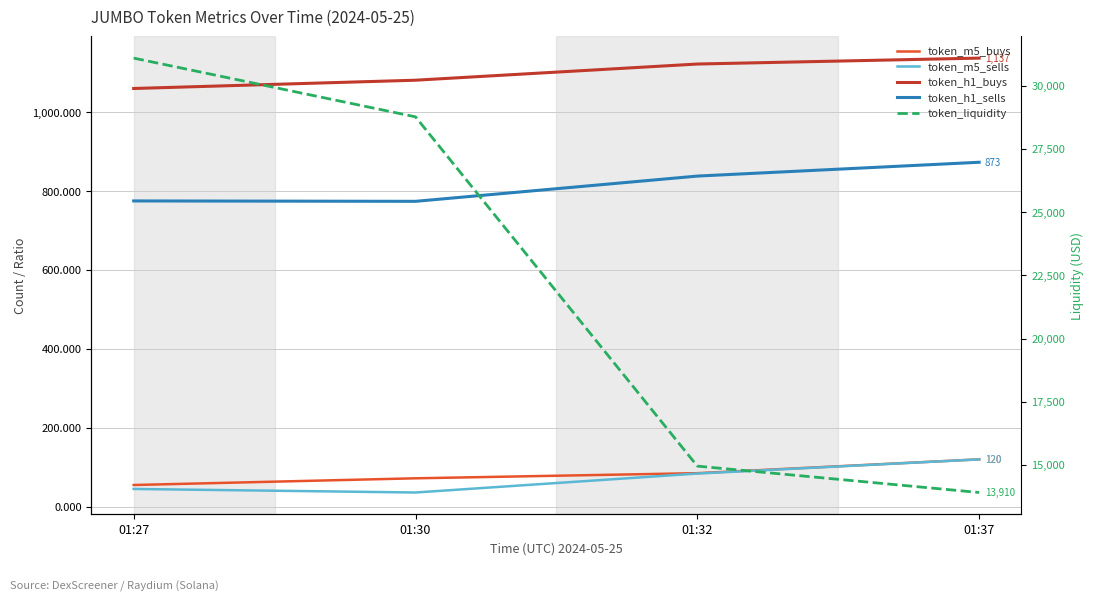

What is the difference between the second highest and second lowest values in the token_m5_buys series?

13.0